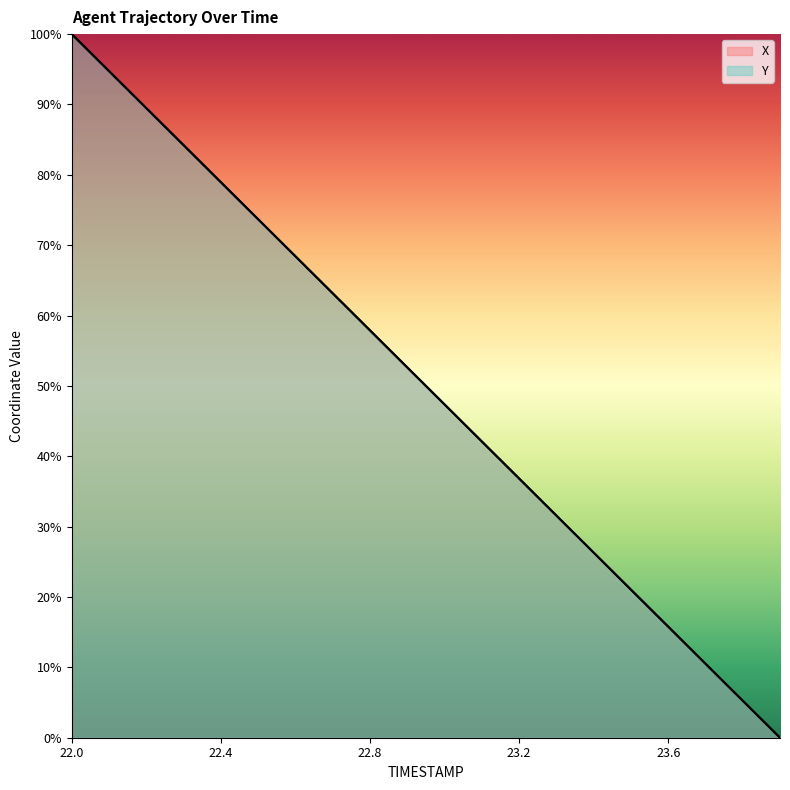

What is the approximate value of Y at 22.7?

63.2